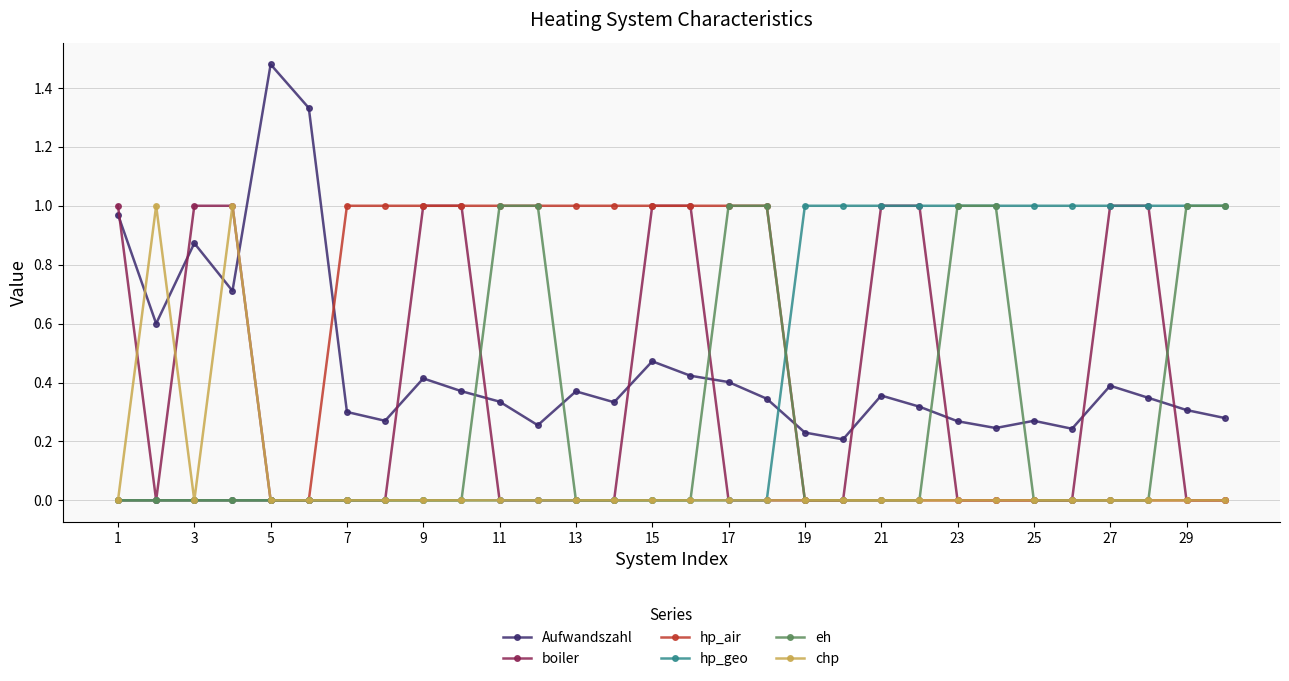

Which series has the largest range (max minus min)?

Aufwandszahl